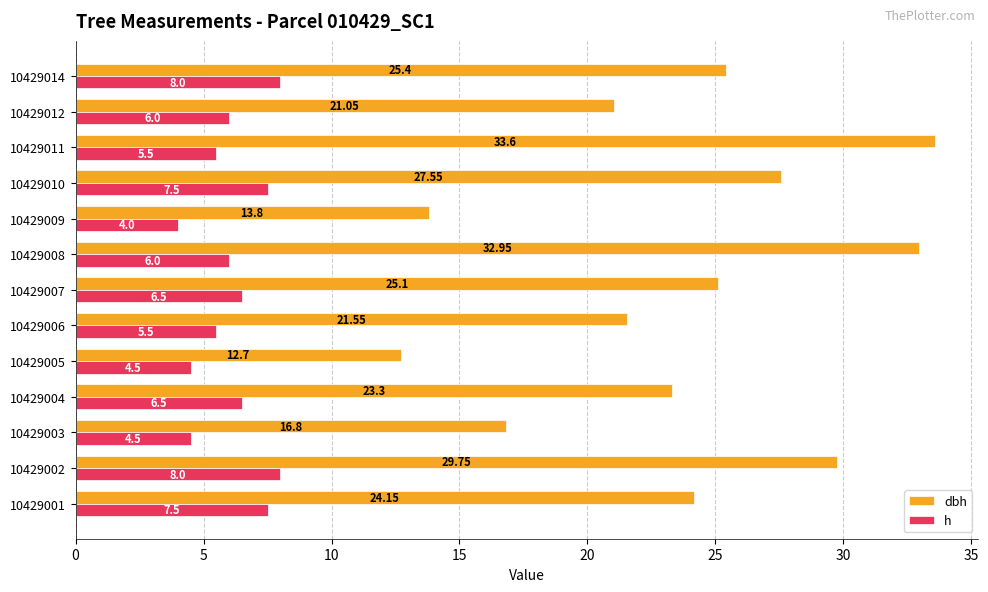

What is the sum of all h values?

80.0